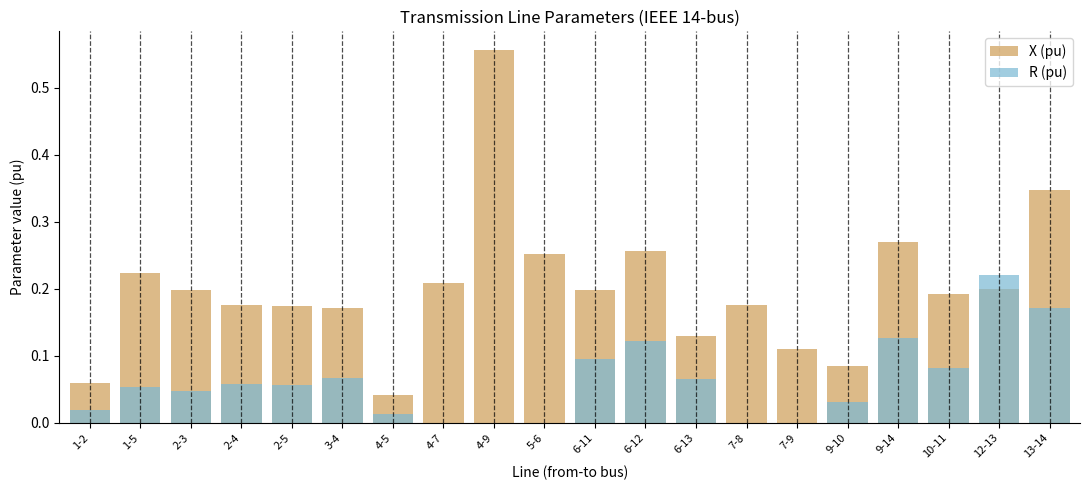

Reading right to left, transcribe all the data shown in this chart.

X (pu): 13-14=0.3	12-13=0.2	10-11=0.2	9-14=0.3	9-10=0.1	7-9=0.1	7-8=0.2	6-13=0.1	6-12=0.3	6-11=0.2	5-6=0.3	4-9=0.6	4-7=0.2	4-5=0.0	3-4=0.2	2-5=0.2	2-4=0.2	2-3=0.2	1-5=0.2	1-2=0.1
R (pu): 13-14=0.2	12-13=0.2	10-11=0.1	9-14=0.1	9-10=0.0	7-9=0.0	7-8=0.0	6-13=0.1	6-12=0.1	6-11=0.1	5-6=0.0	4-9=0.0	4-7=0.0	4-5=0.0	3-4=0.1	2-5=0.1	2-4=0.1	2-3=0.0	1-5=0.1	1-2=0.0